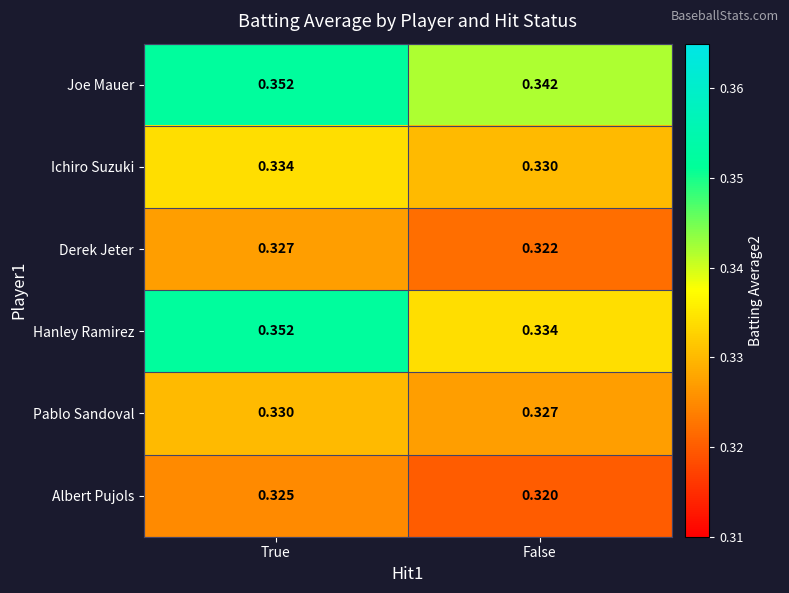

Which label corresponds to the smallest value in the chart?

False